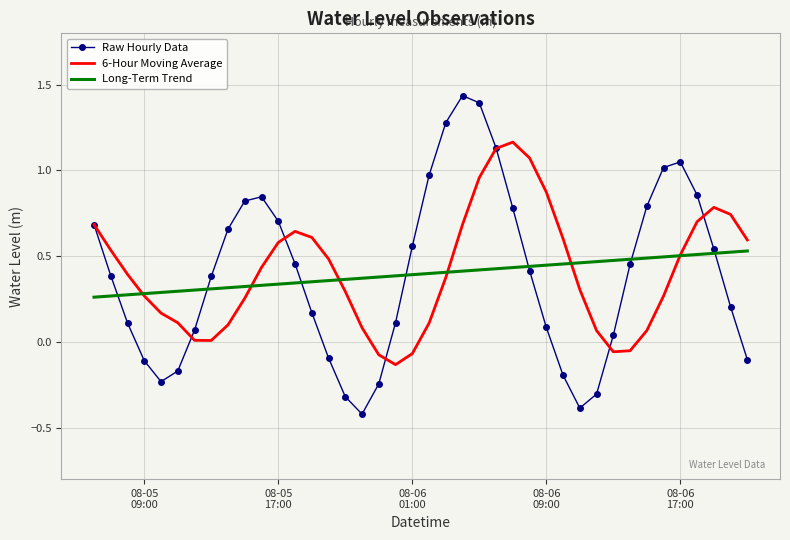

Which series has the widest spread of values?

Raw Hourly Data